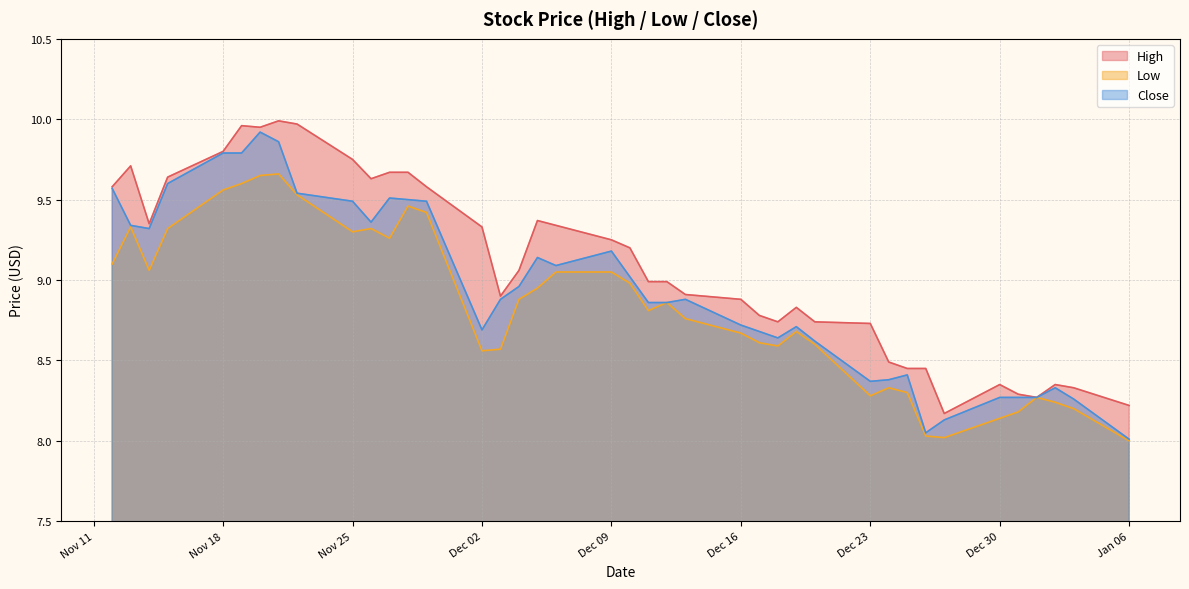

How many lines are shown in the chart?

3